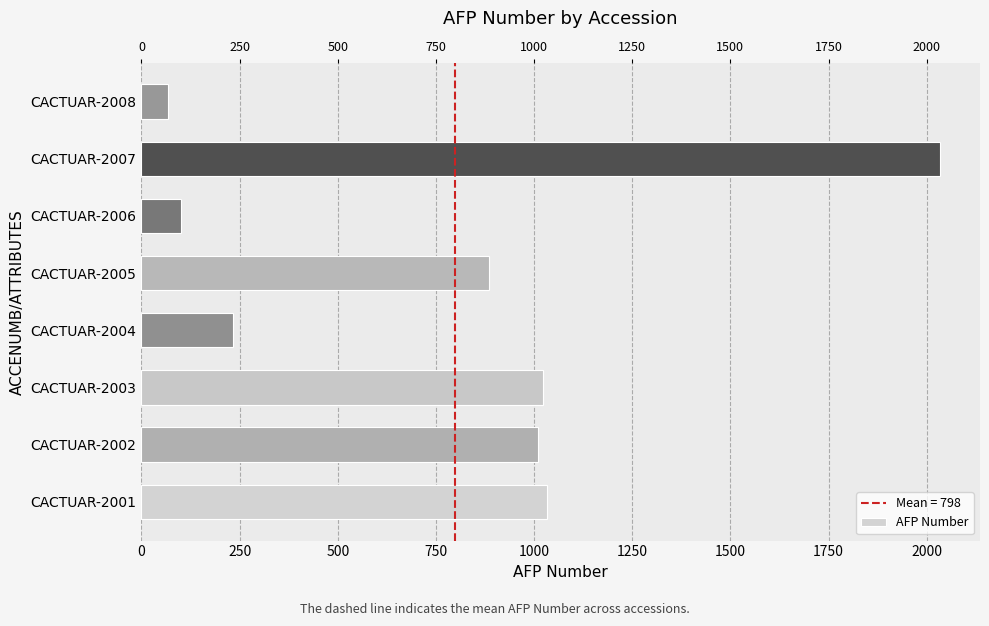

How many values are below 1011?

4